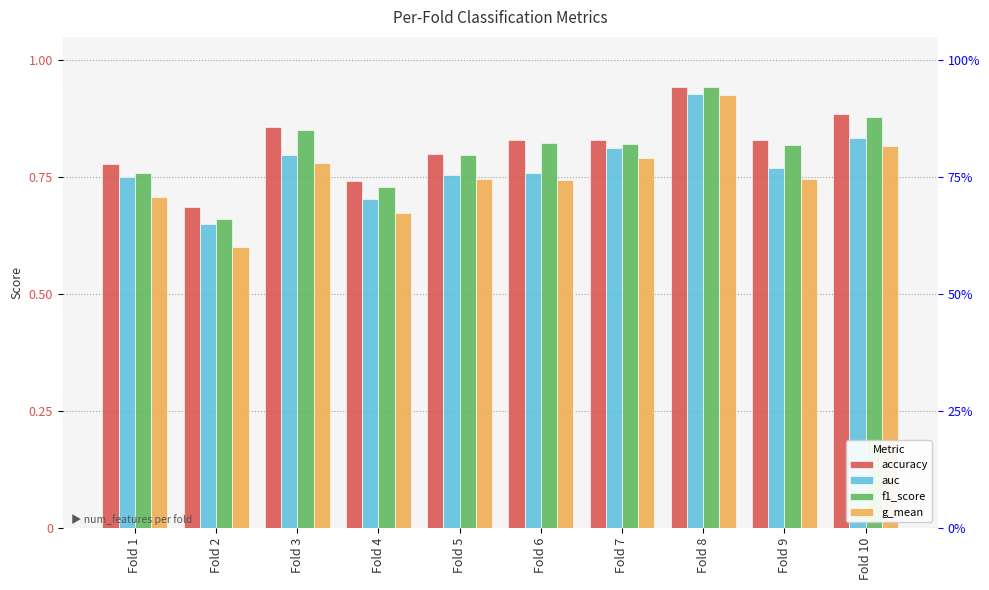

At which category is the sum across all series the highest?

Fold 8